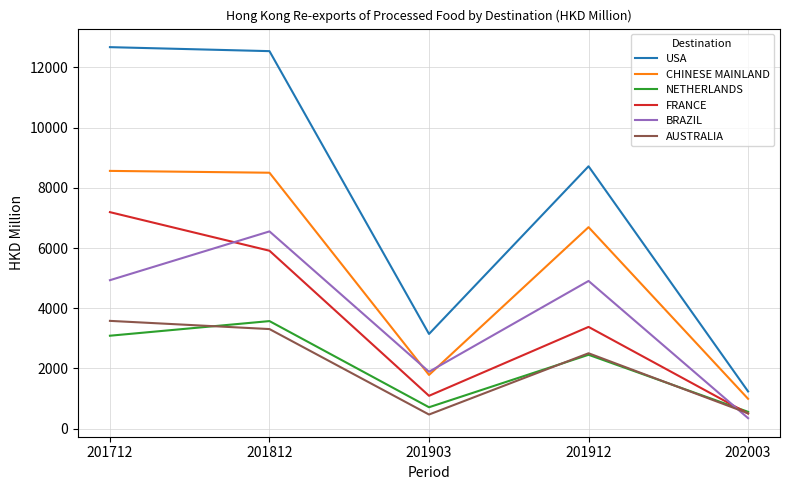

Between 201903 and 202003, which series saw the biggest shift?

USA